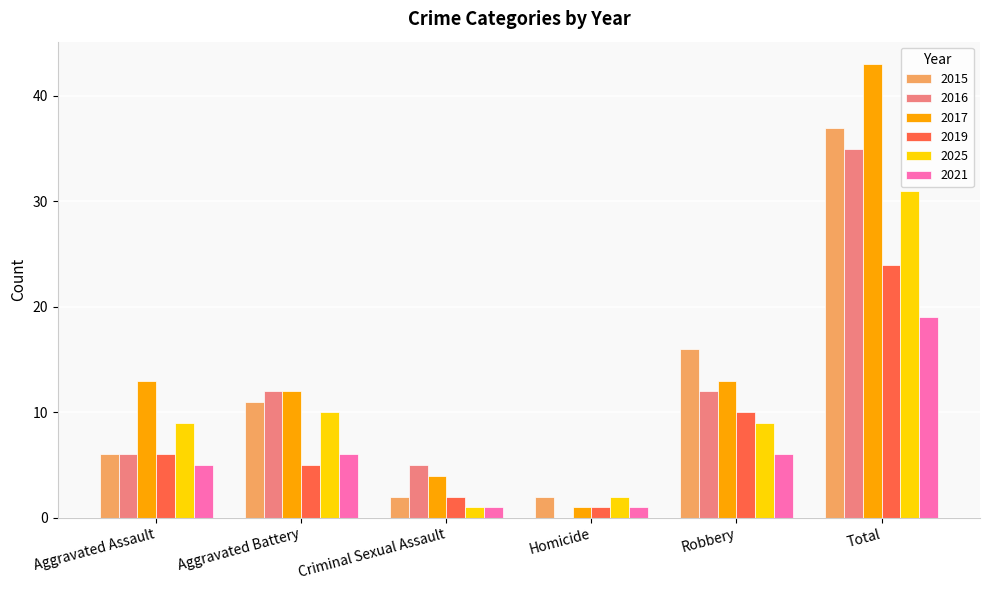

What are all the series names shown in the legend?

2015, 2016, 2017, 2019, 2025, 2021